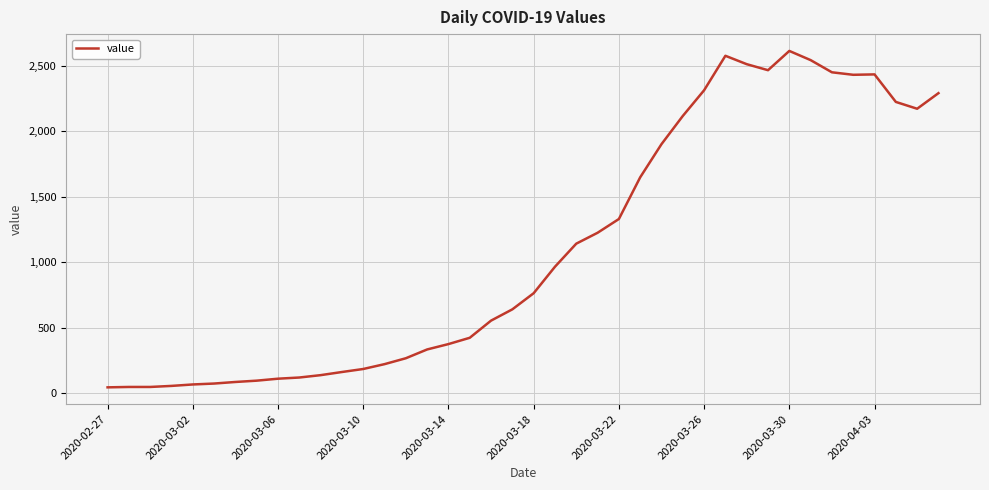

What is the greatest value displayed?

2612